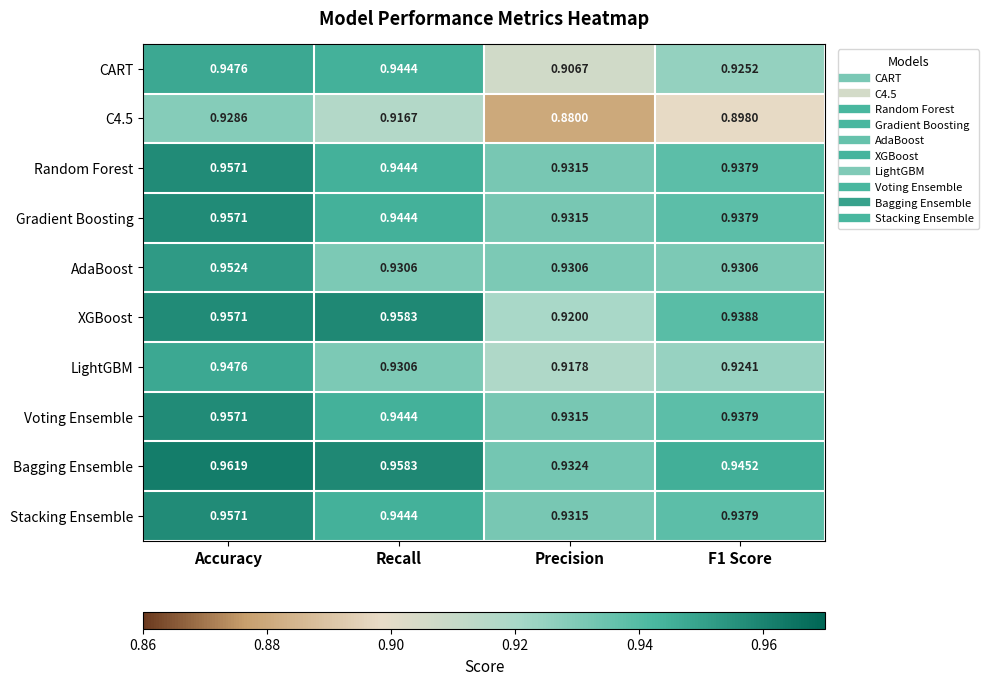

Which label corresponds to the smallest value in the chart?

Precision